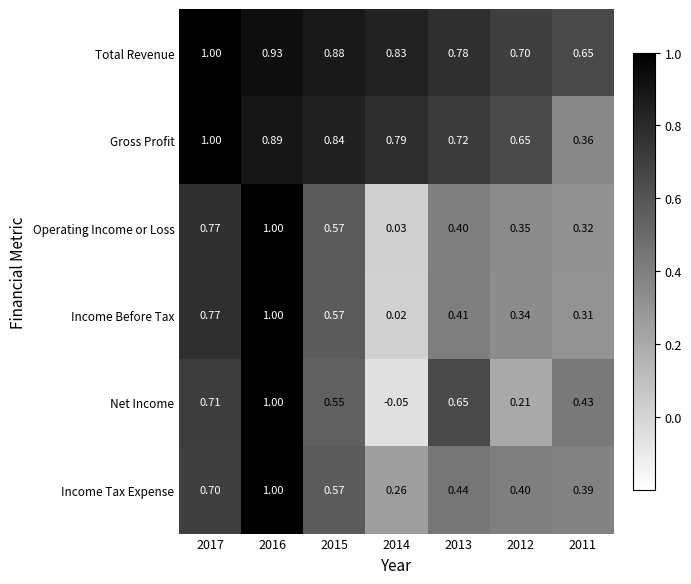

At 2014, list the series in order from largest to smallest.

Total Revenue, Gross Profit, Income Tax Expense, Operating Income or Loss, Income Before Tax, Net Income